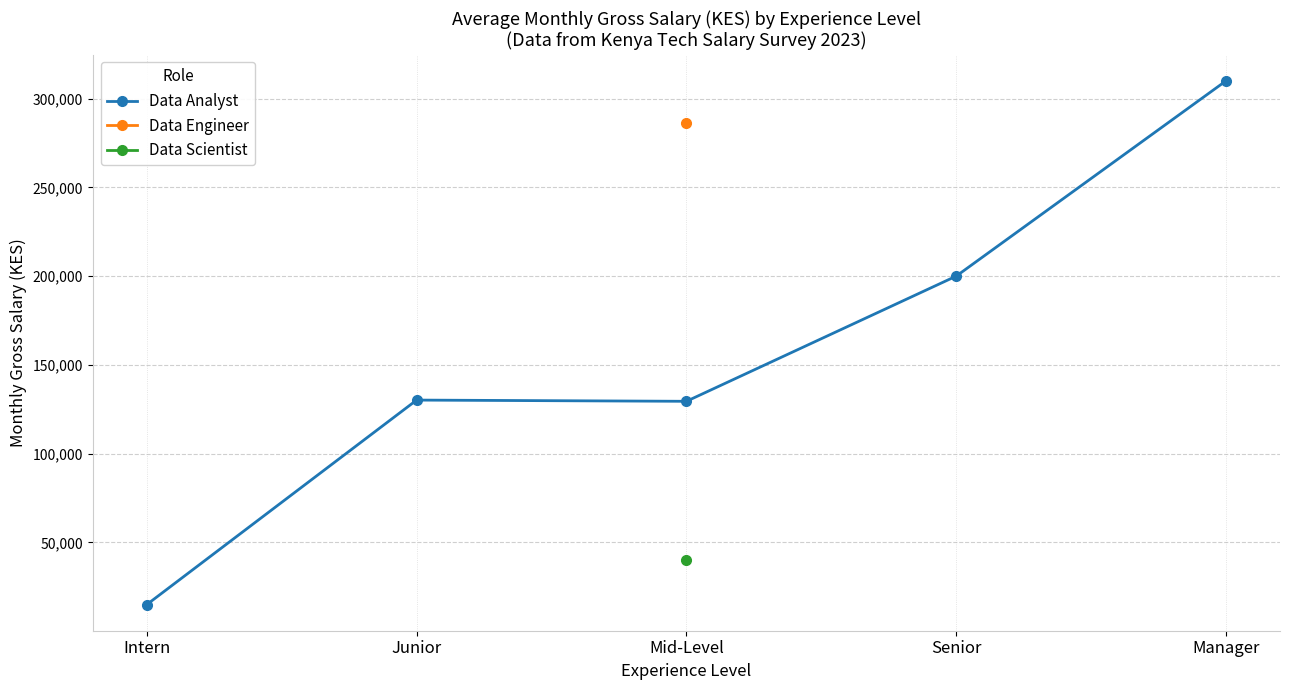

What is the value of the 5th point from the left?

310000.0